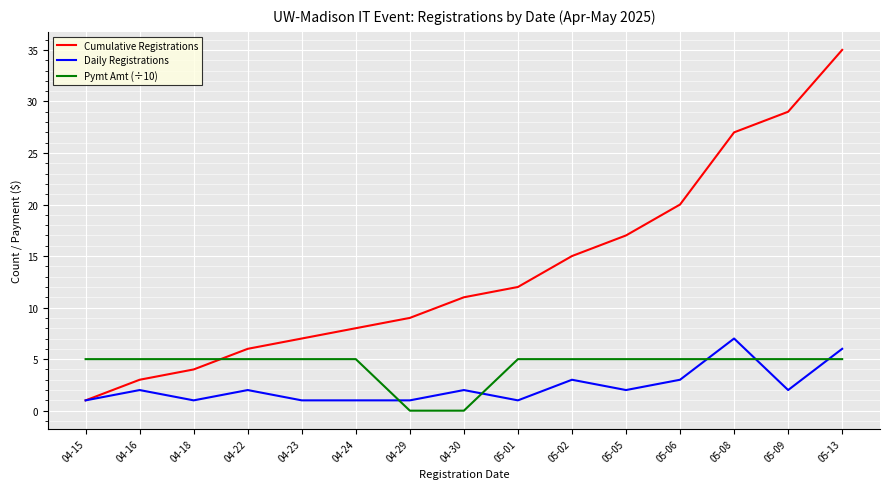

What is the maximum value shown in the chart?

35